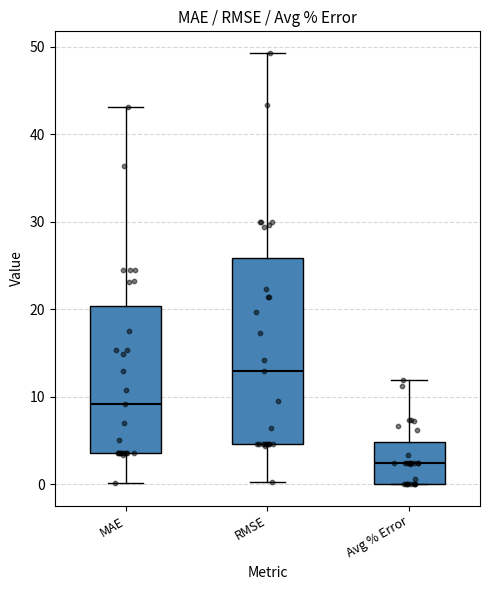

Which box is the tallest, from its lower edge to its upper edge?

RMSE